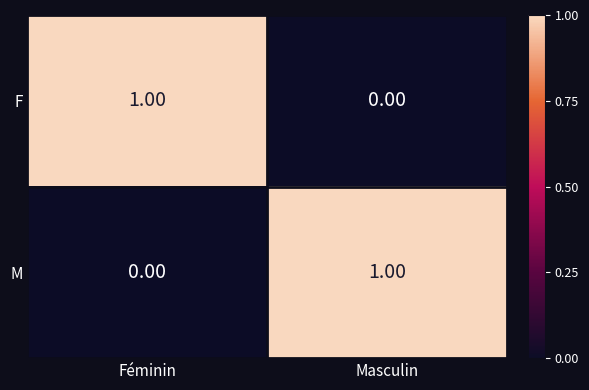

Is the value of M at Masculin greater than the value of F at Masculin?

Yes